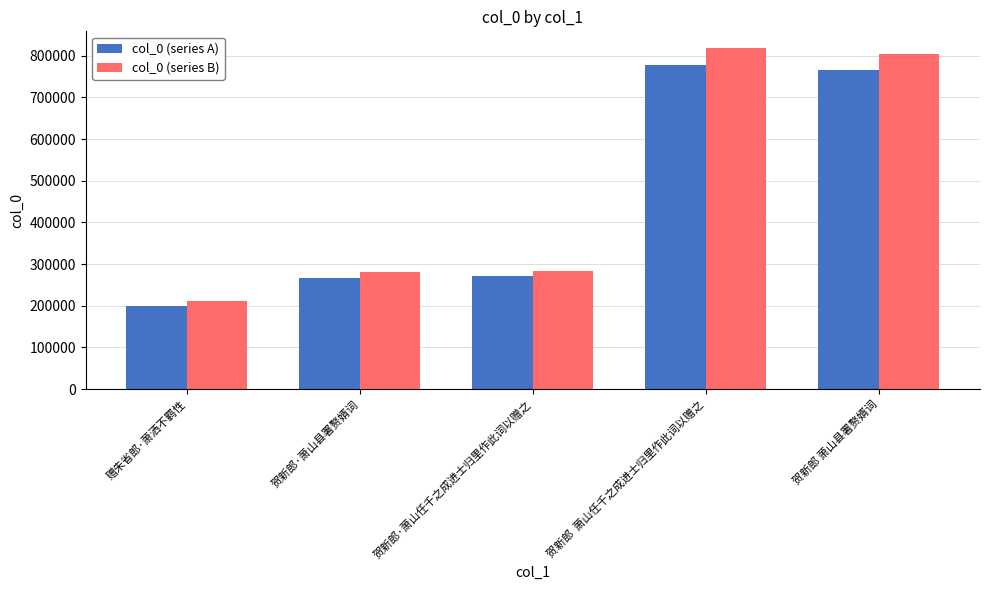

How many categories are shown in the chart?

5